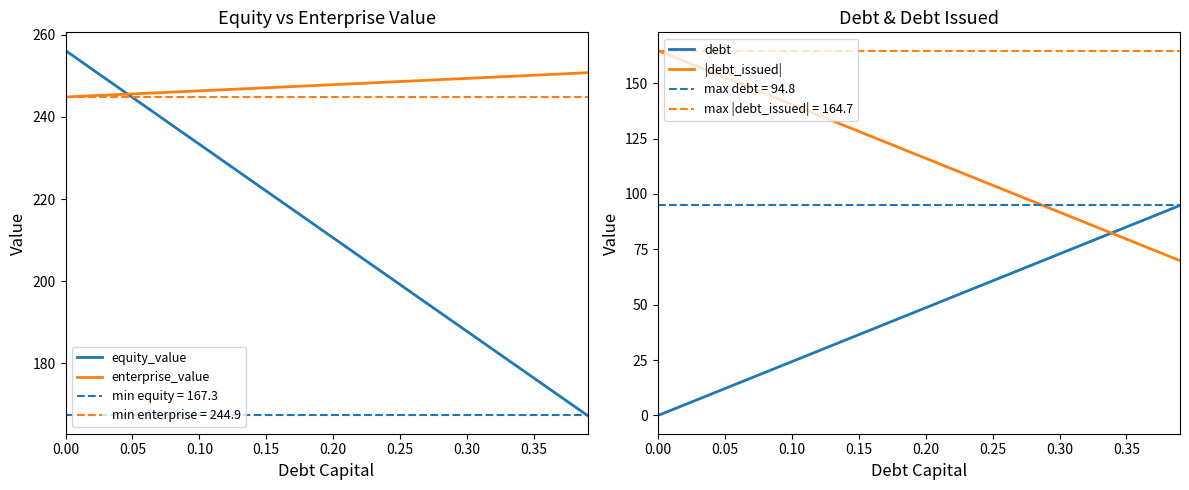

True or false: |debt_issued| and equity_value intersect in this chart.

False